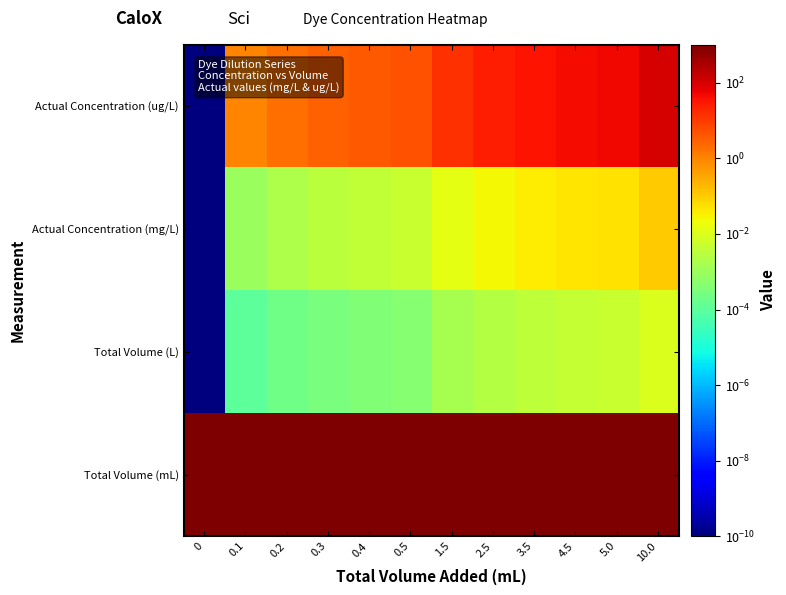

Which has a higher value, 0.3 or 1.5?

1.5